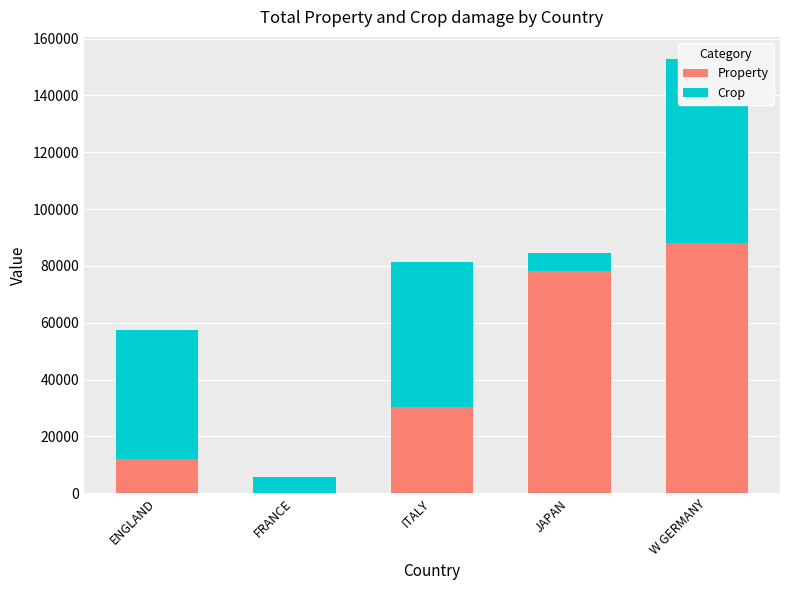

What is the sum of all Property values?

208420